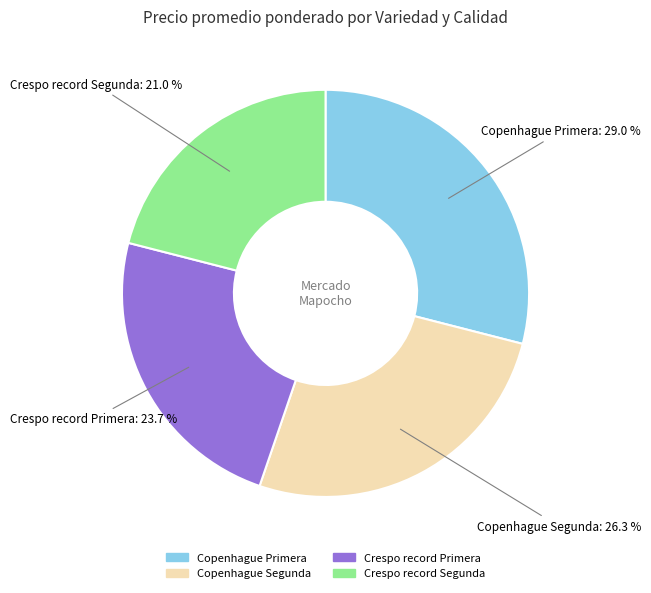

To the nearest percent, what is the combined percentage of Copenhague Segunda and Copenhague Primera?

55%